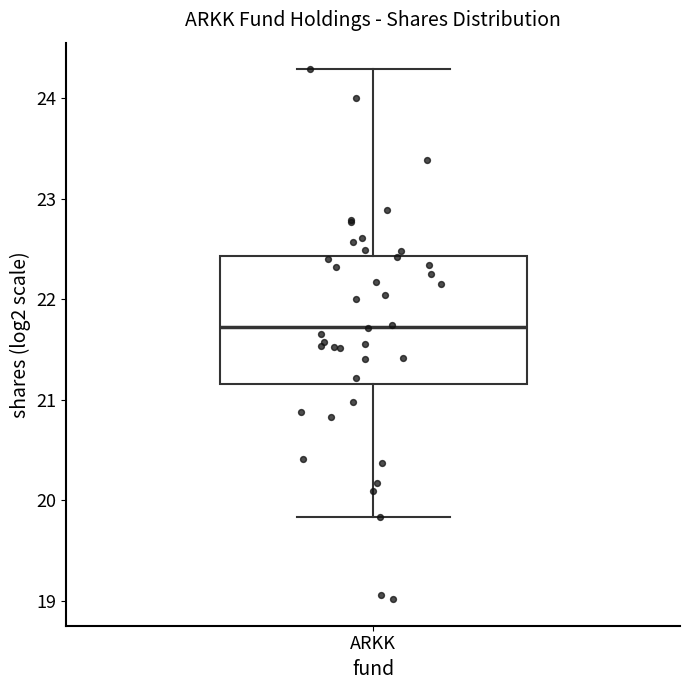

Transcribe this box plot: give where the median line is, the range the box spans, and where the two whiskers end, as read against the y-axis. The values are not printed on the chart, so give them approximately, as read against the axis.

median 21.7, box 21.2 to 22.4, whiskers 19.8 to 24.3